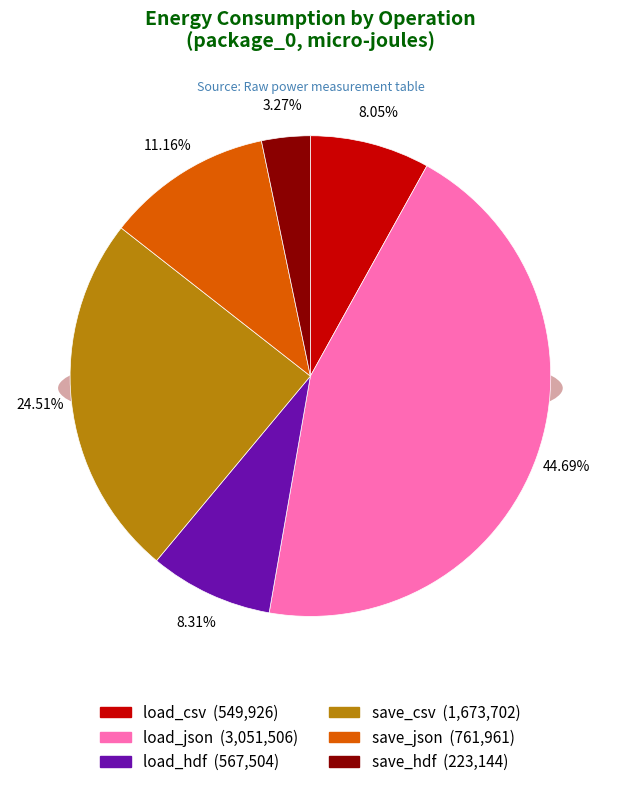

Combined, do save_json and load_json account for over 50%?

Yes